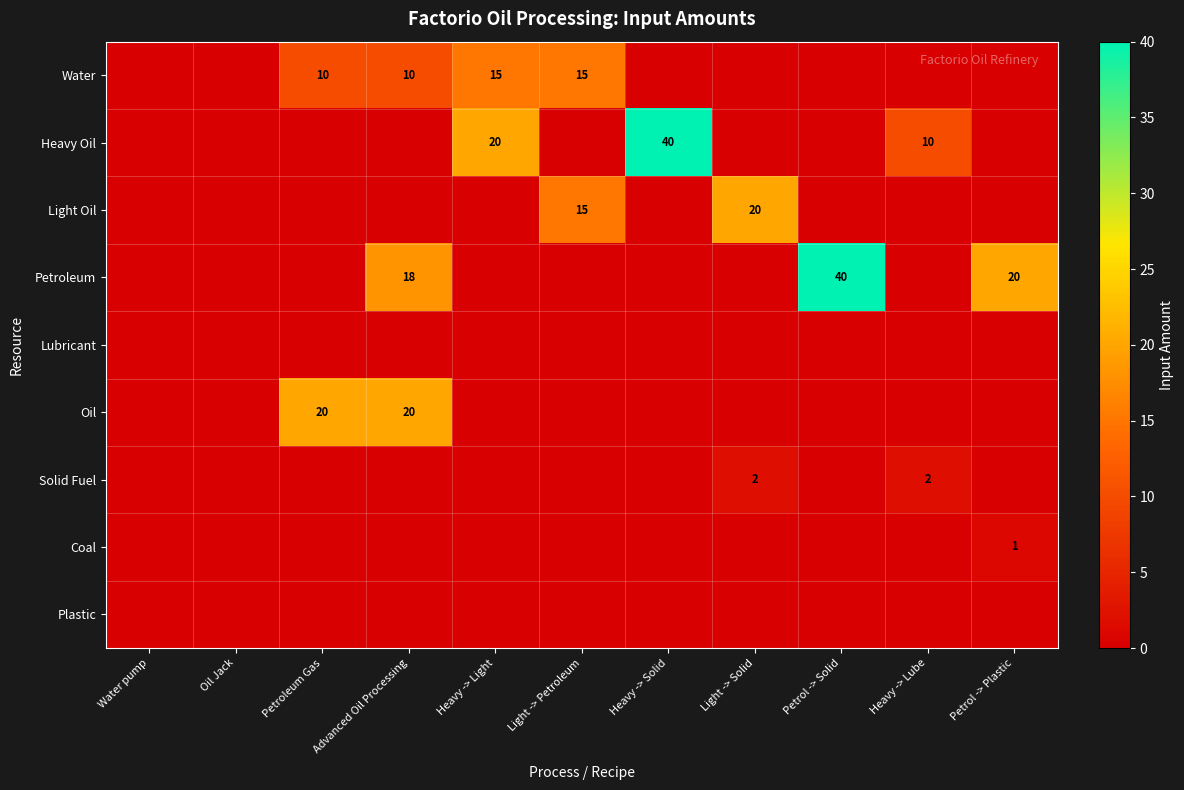

The value of Light Oil at Light -> Petroleum is 23. True or false?

False